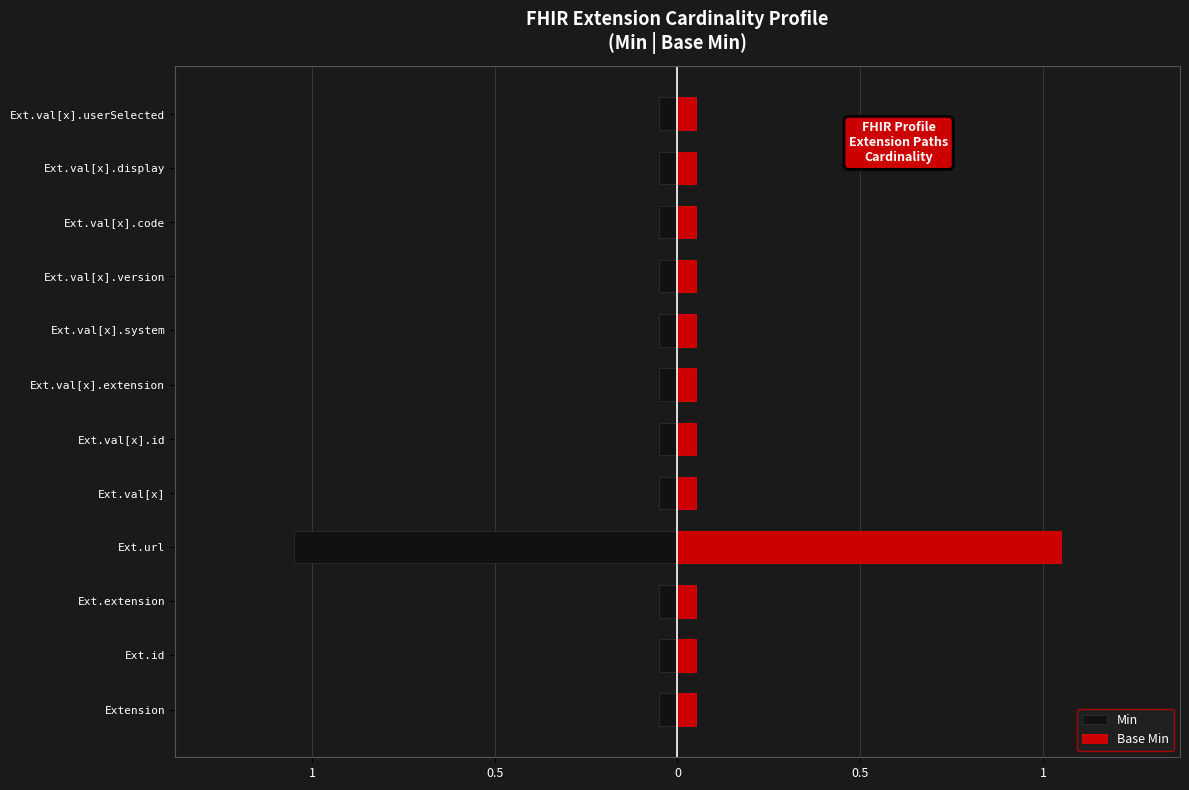

Which series has the largest range (max minus min)?

Min